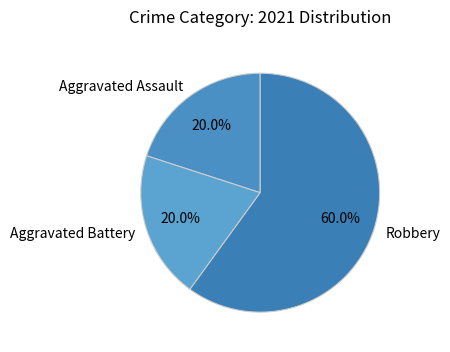

Which category has the biggest portion of the pie?

Robbery